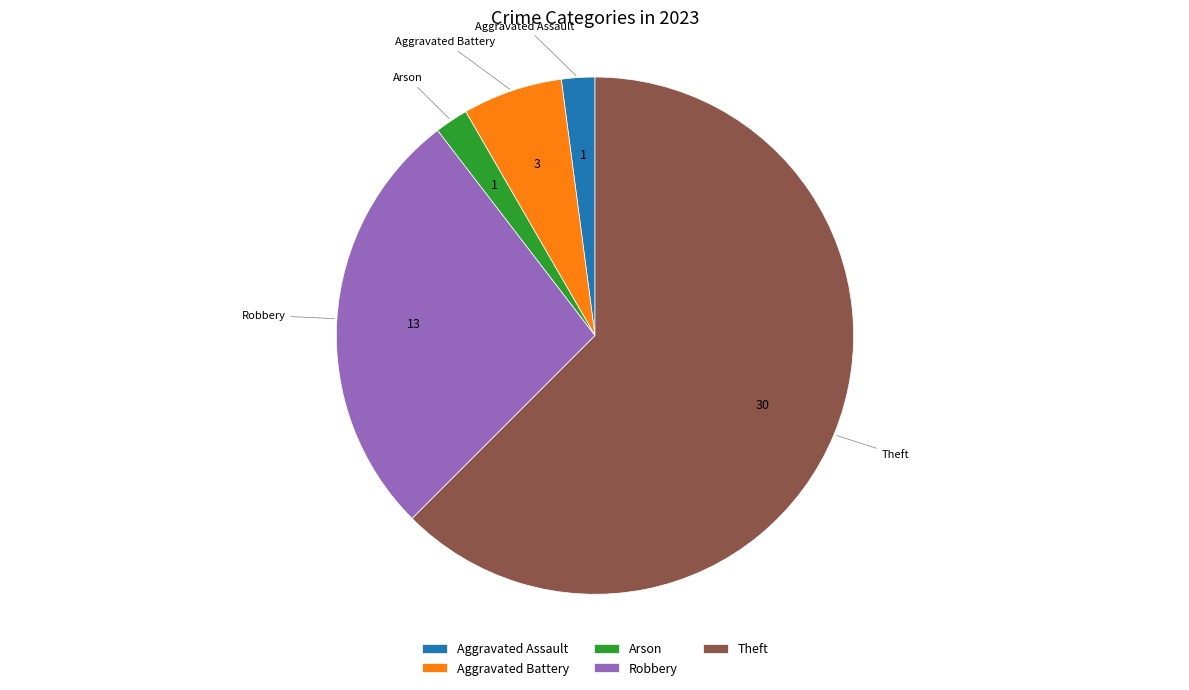

Which slice represents more than half of the pie?

Theft